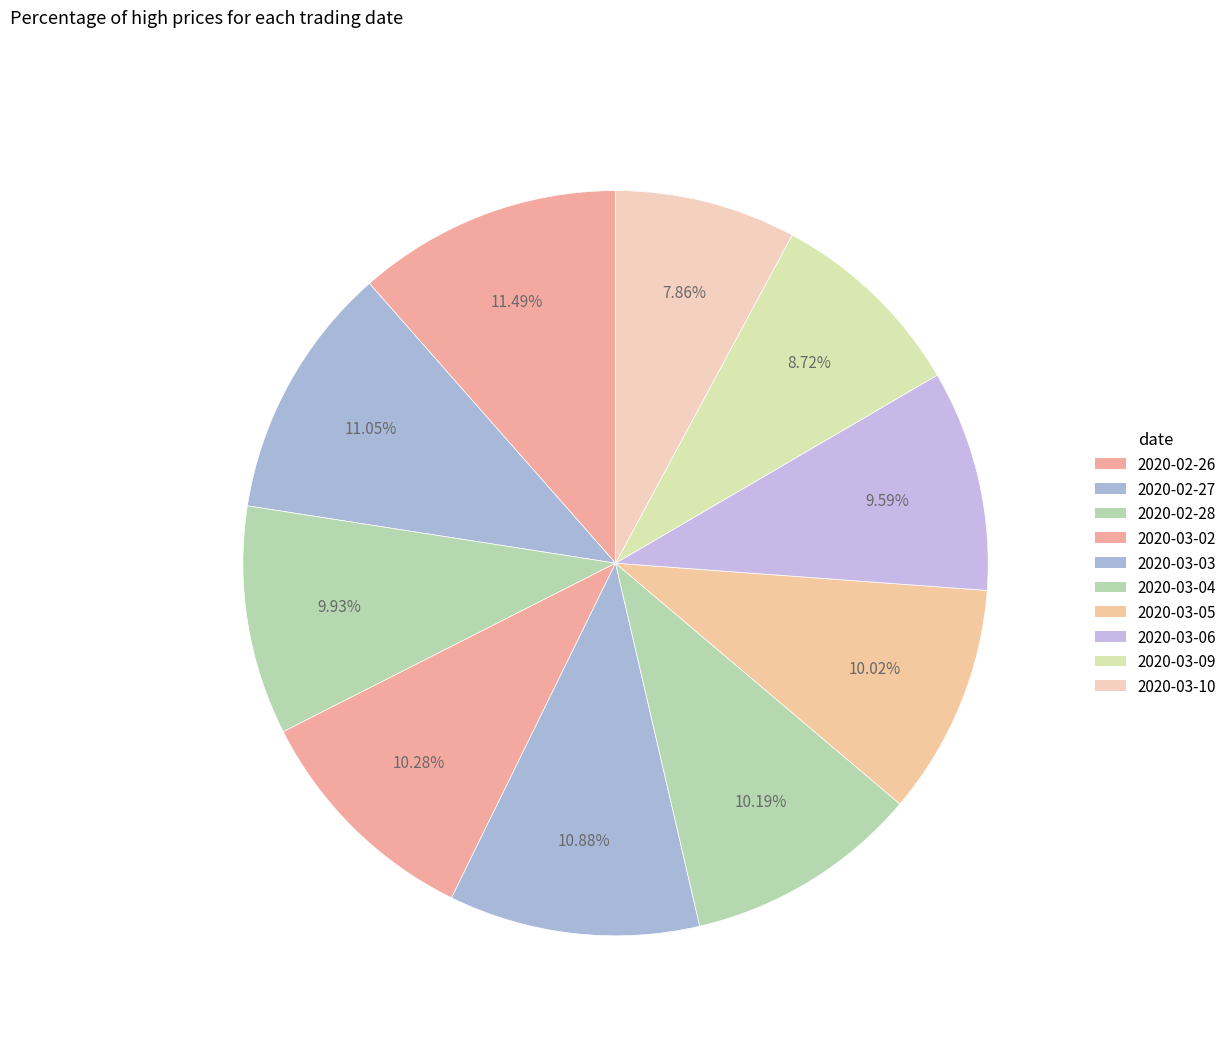

How many segments does this pie chart have?

10